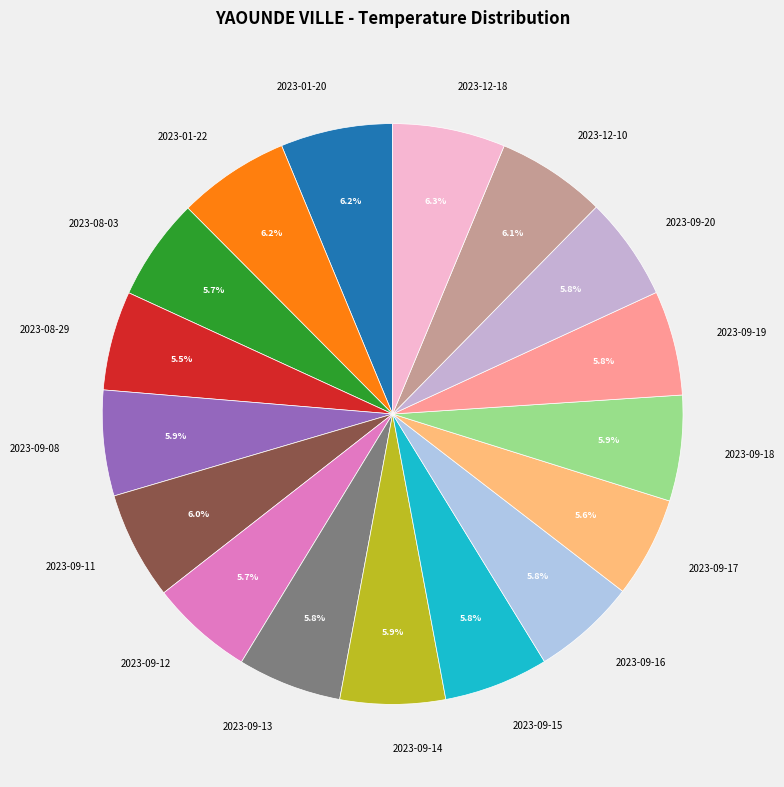

How many segments does this pie chart have?

17